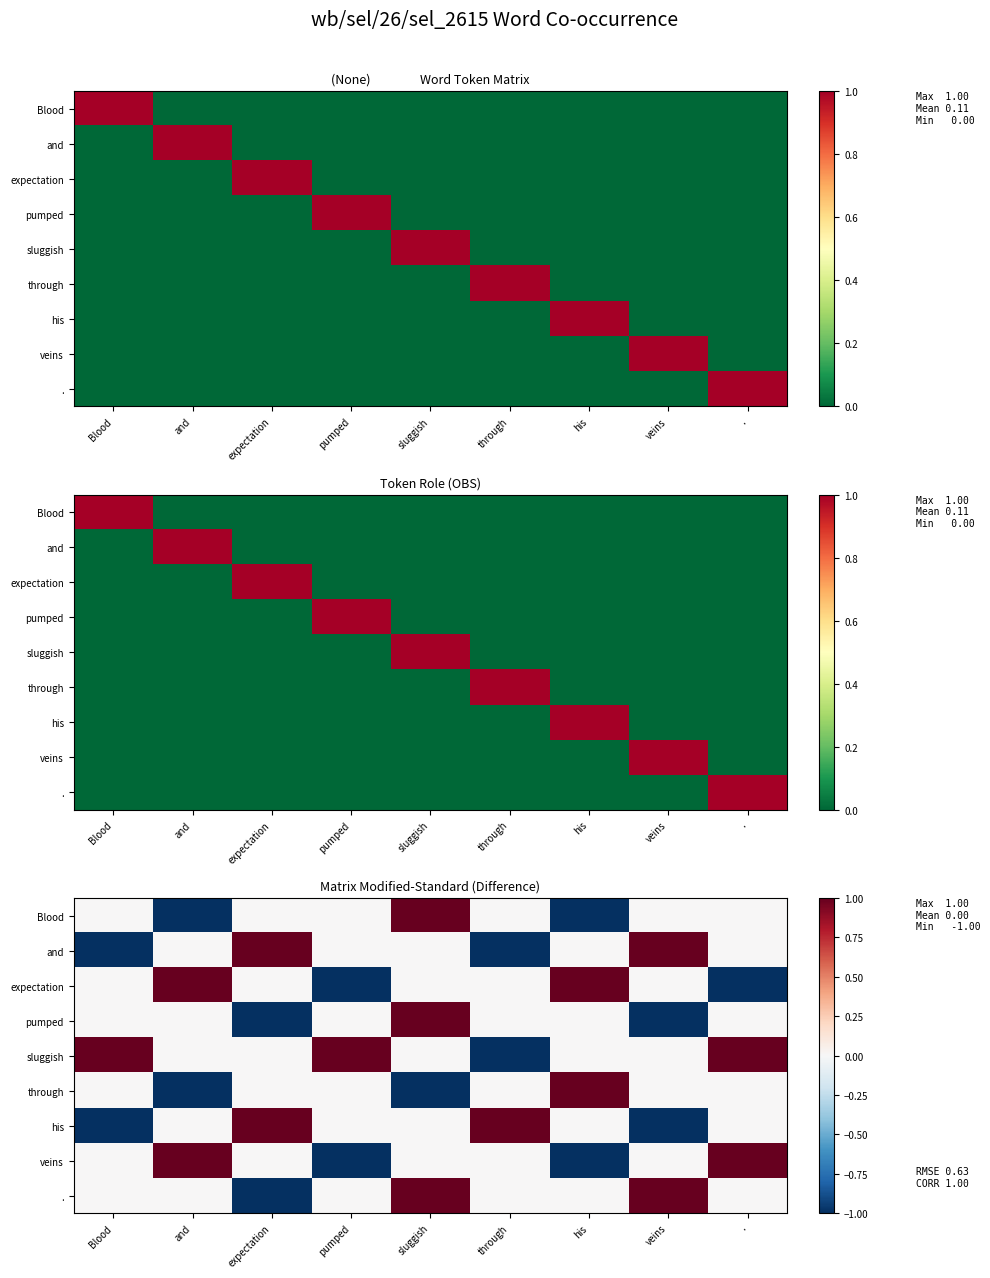

At which category is the sum across all series the highest?

sluggish